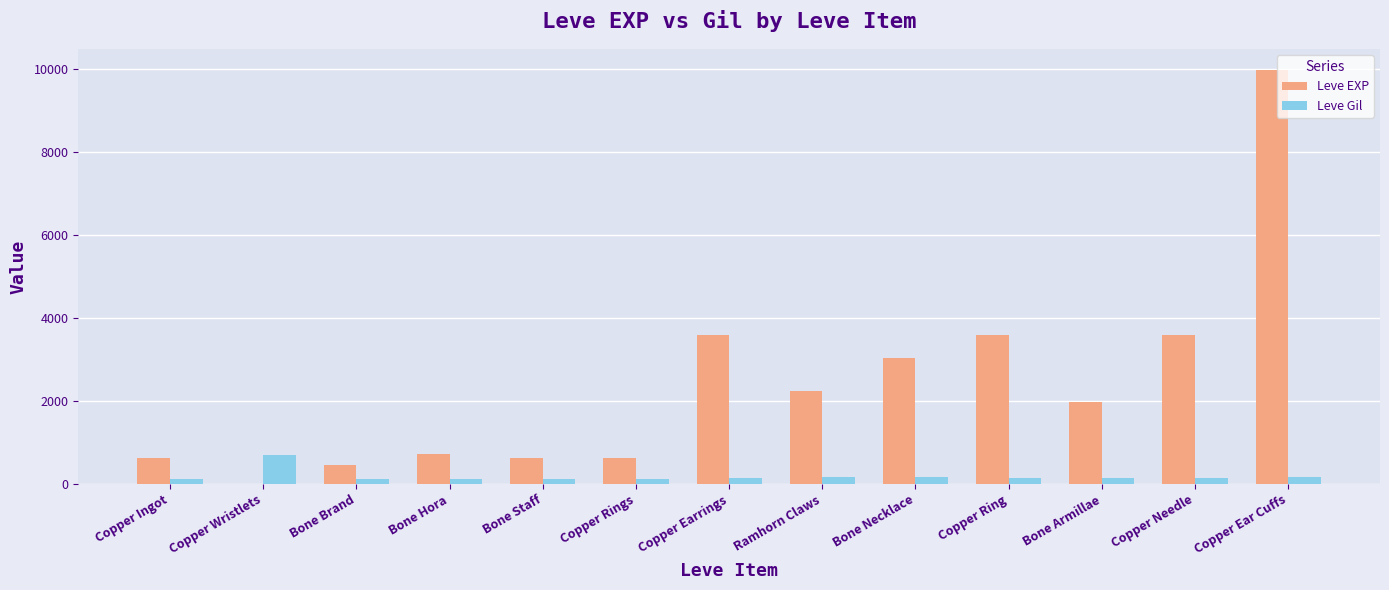

Which series changed the most between Bone Brand and Copper Ear Cuffs?

Leve EXP